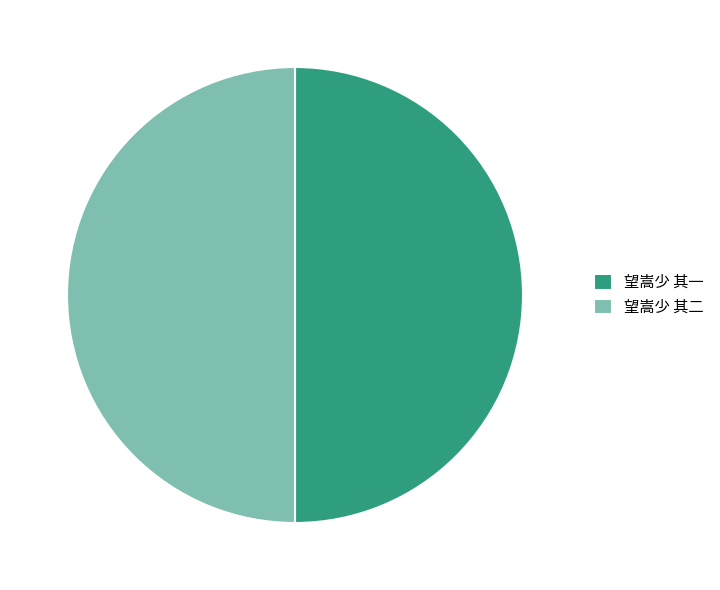

Is it true that 望嵩少 其一 is 35% of the pie?

False